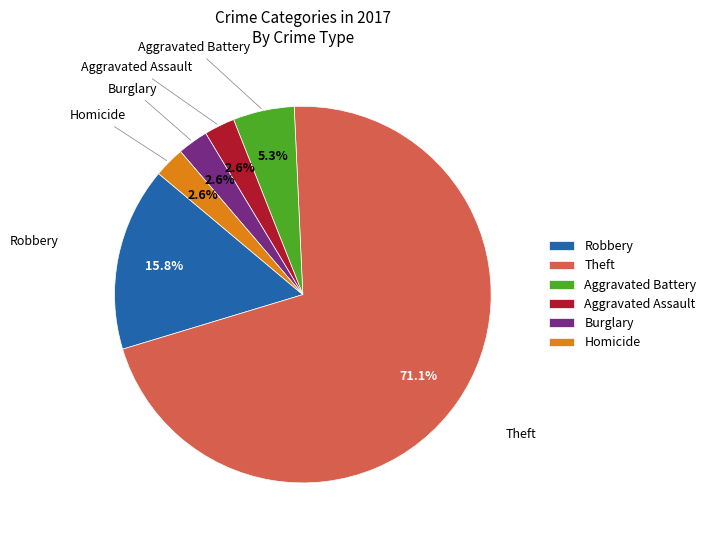

Which has a higher value, Burglary or Theft?

Theft